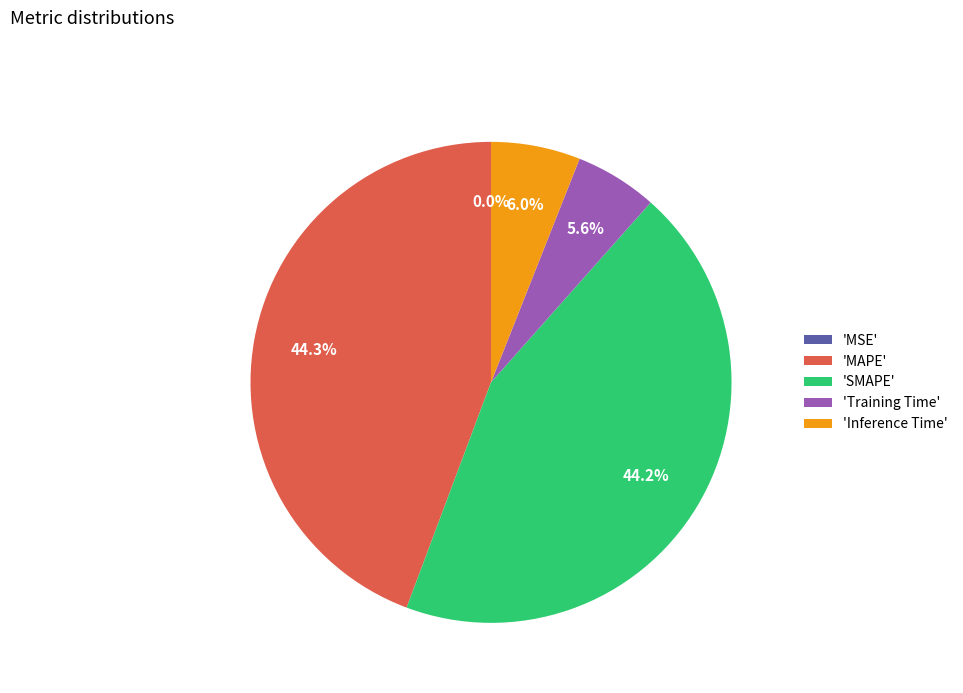

Is there a majority slice in this chart?

No